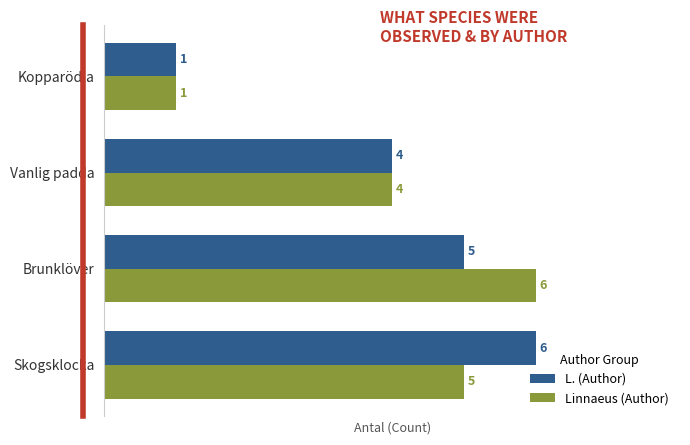

Where is L. (Author) nearest to the value 3?

Vanlig padda